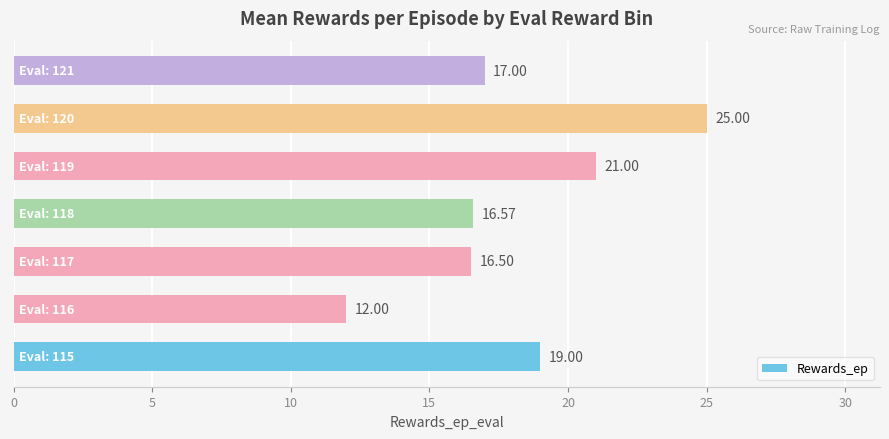

What is the greatest value displayed?

25.0